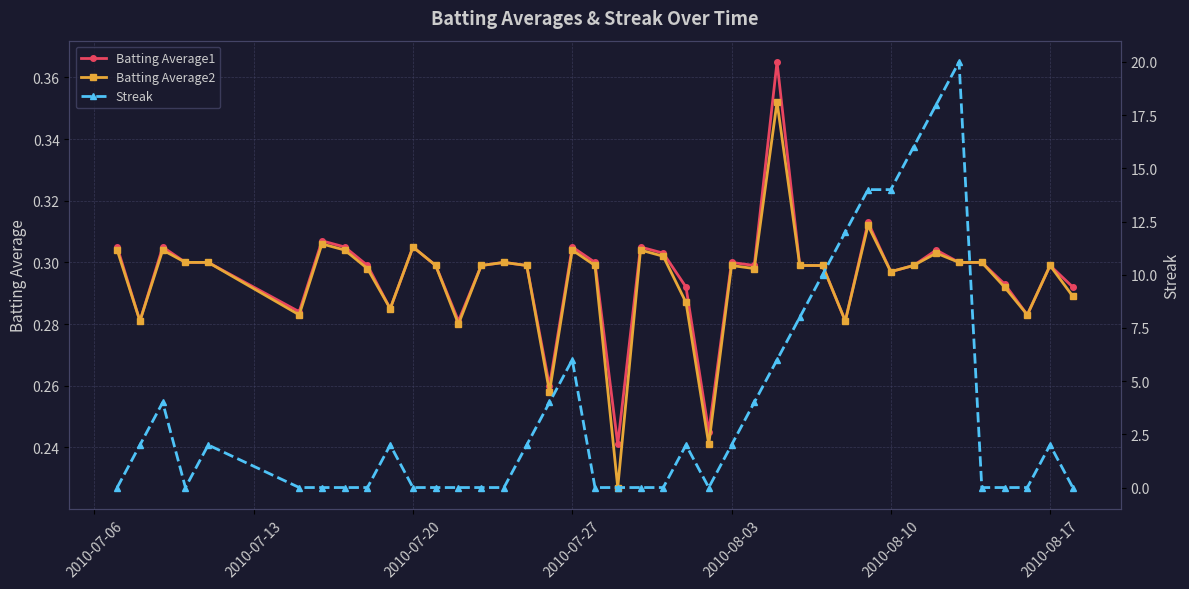

How many categories are shown in the chart?

40